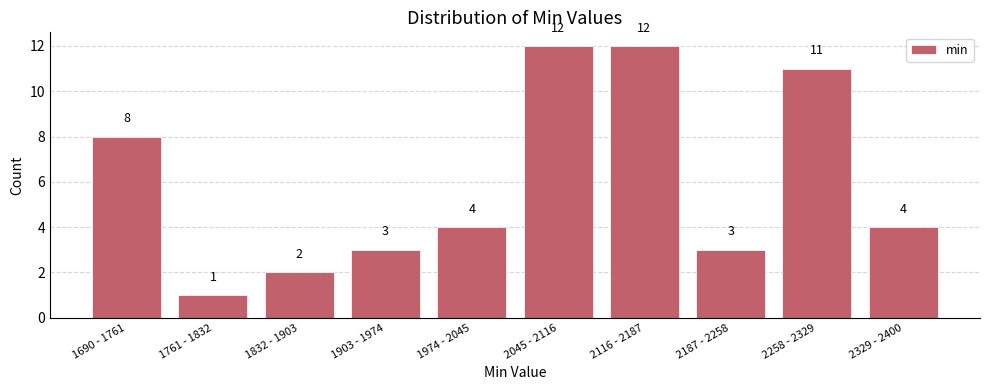

Reading right to left, extract all data points from this chart.

4	11	3	12	12	4	3	2	1	8